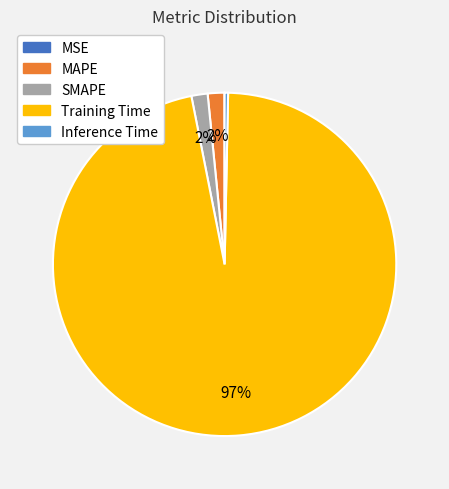

To the nearest percent, what percentage of the pie is MAPE?

2%